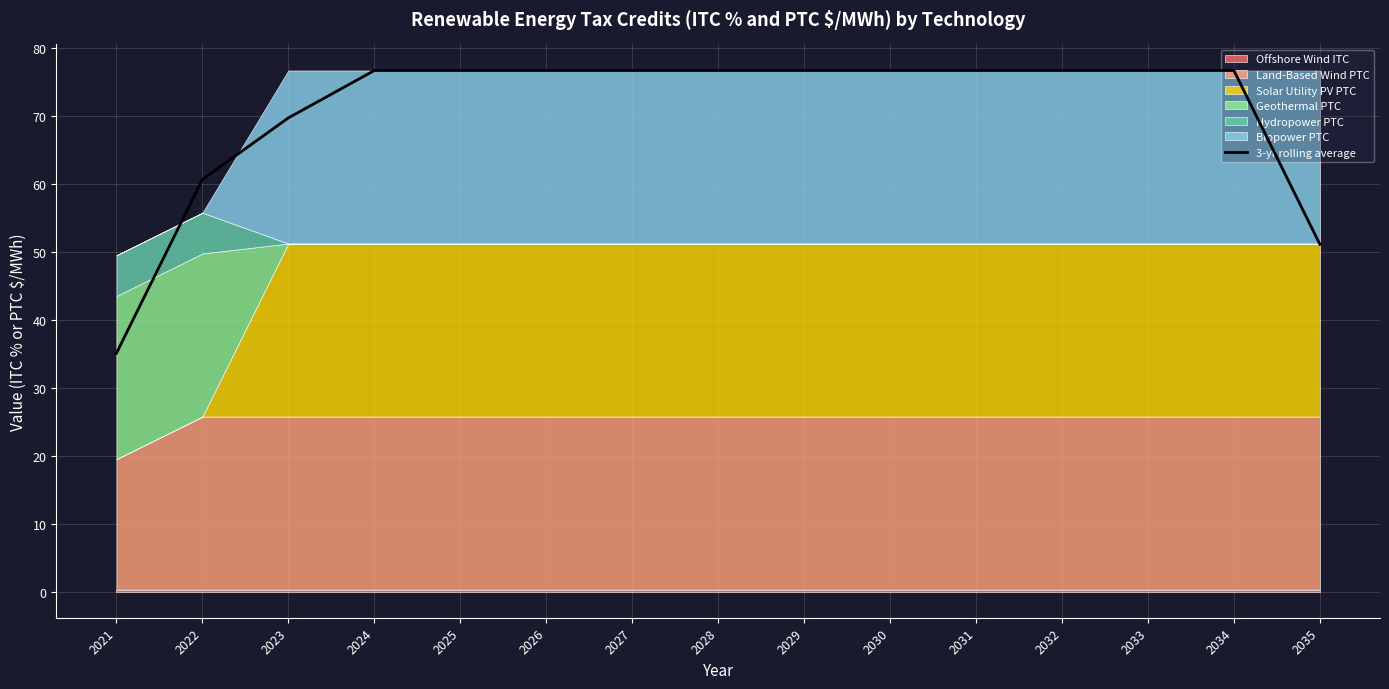

What is the difference between the maximum and second lowest values?

25.6